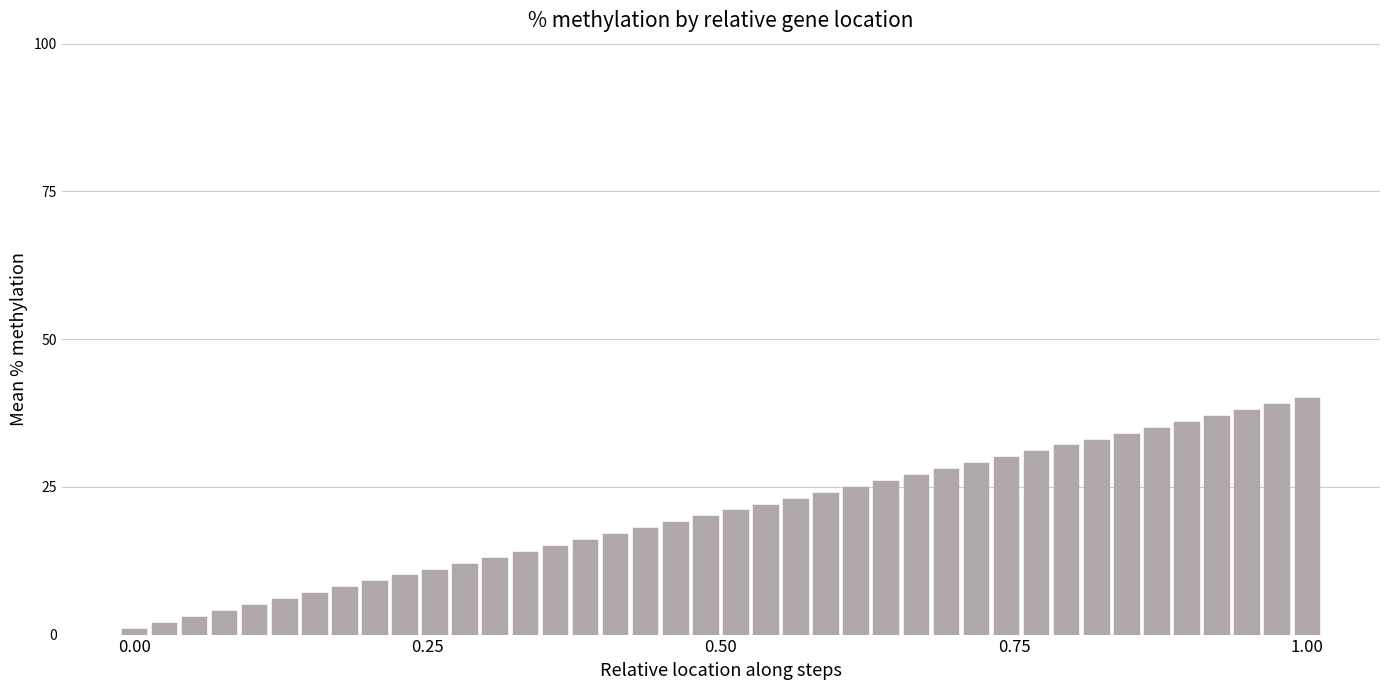

What is the greatest value displayed?

40